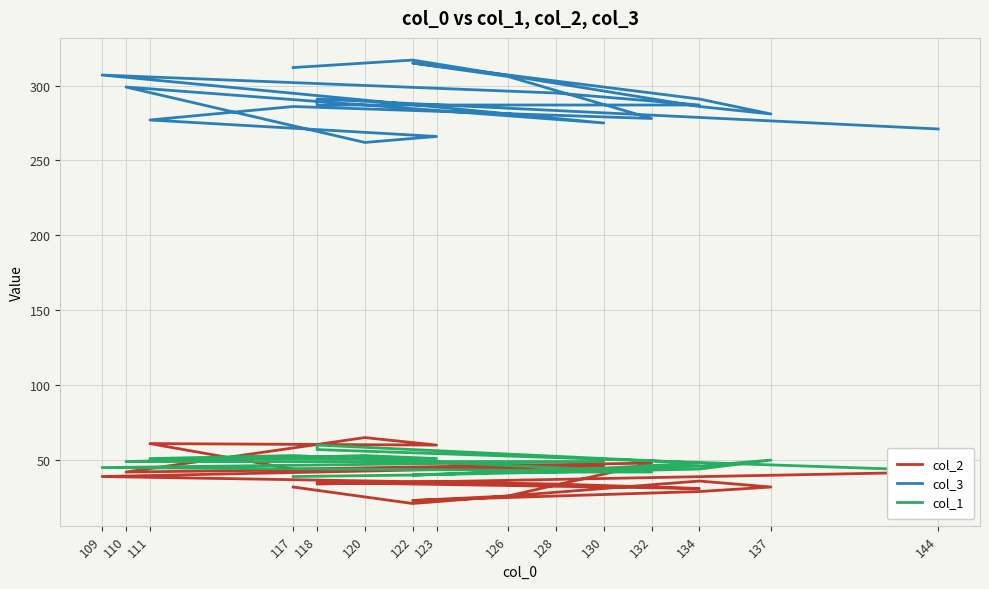

What is the difference between the second highest and minimum values in the col_3 series?

53